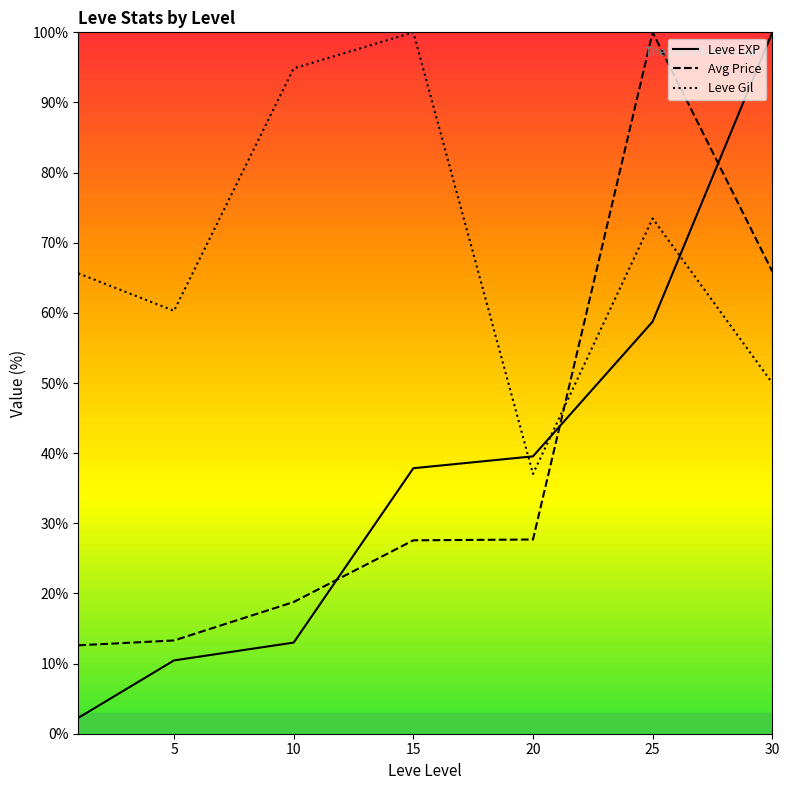

At how many categories does at least one series exceed 33?

7